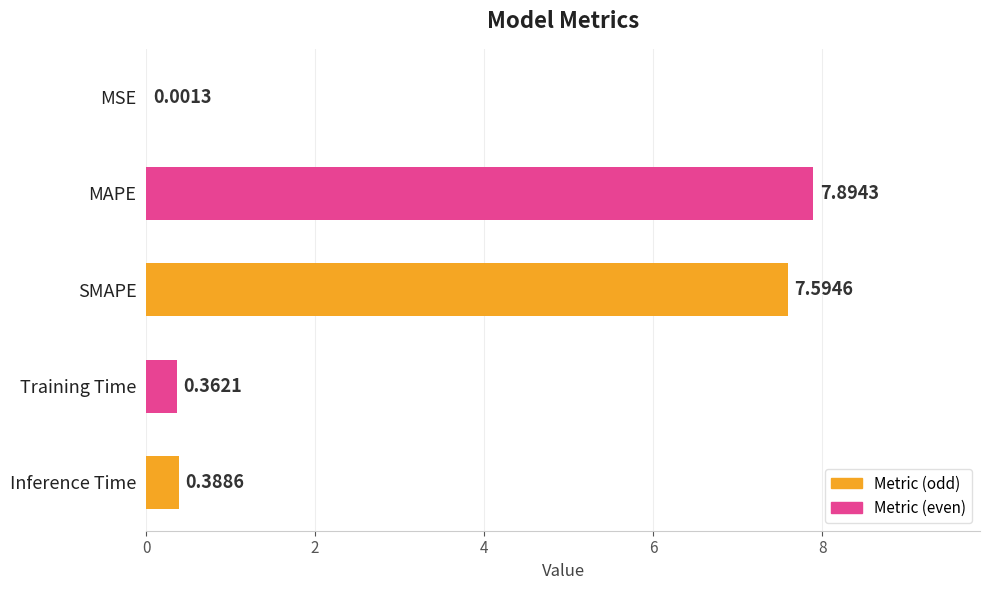

What is the sum of all values?

16.2